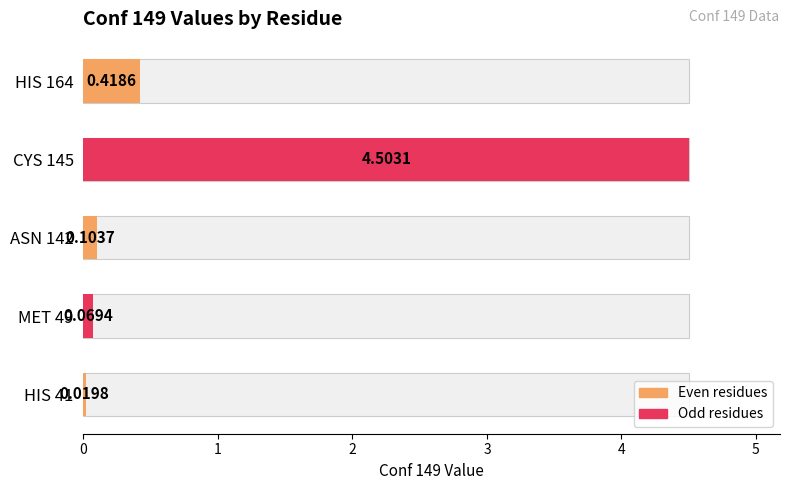

What is the greatest value displayed?

4.5